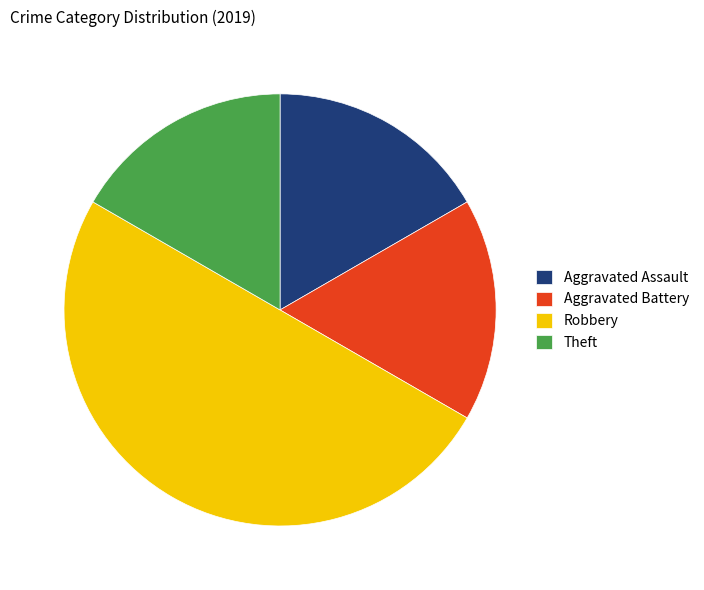

Count the number of slices in the pie.

4